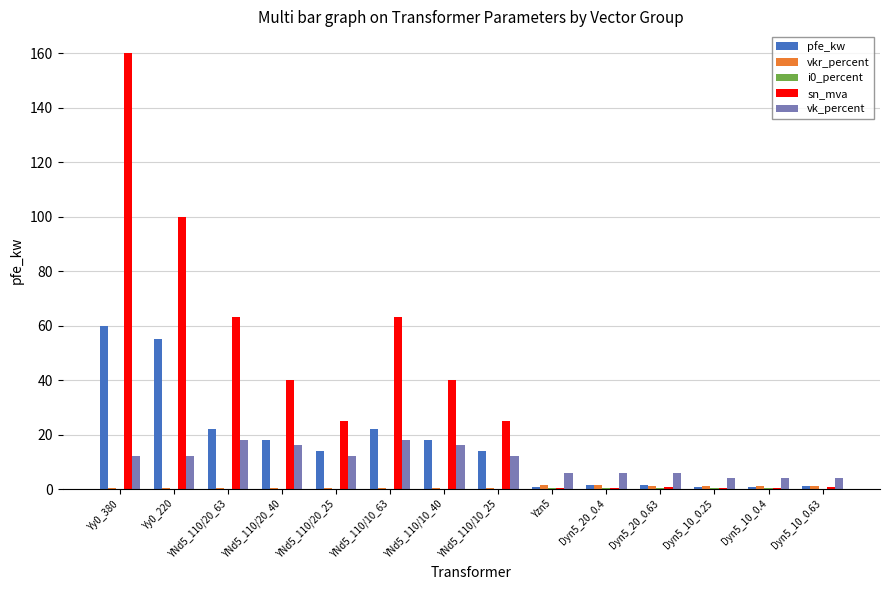

What is the sum of all sn_mva values?

518.6